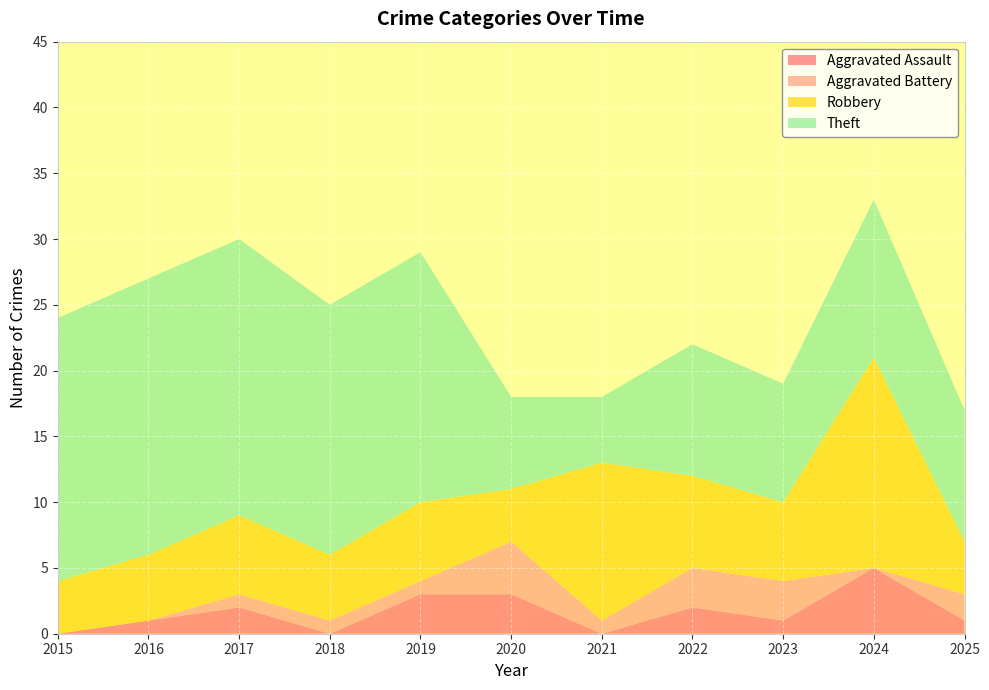

Reading left to right, extract all data points from this chart.

Aggravated Assault: 2015=0	2016=1	2017=2	2018=0	2019=3	2020=3	2021=0	2022=2	2023=1	2024=5	2025=1
Aggravated Battery: 2015=0	2016=0	2017=1	2018=1	2019=1	2020=4	2021=1	2022=3	2023=3	2024=0	2025=2
Robbery: 2015=4	2016=5	2017=6	2018=5	2019=6	2020=4	2021=12	2022=7	2023=6	2024=16	2025=4
Theft: 2015=20	2016=21	2017=21	2018=19	2019=19	2020=7	2021=5	2022=10	2023=9	2024=12	2025=10